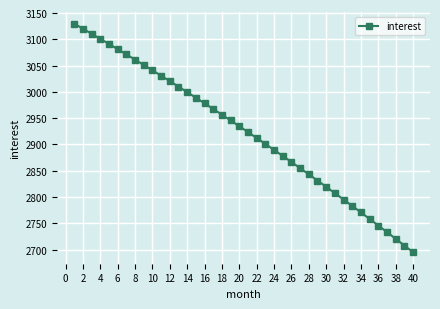

What is the value of the 2nd point from the left?

3120.2